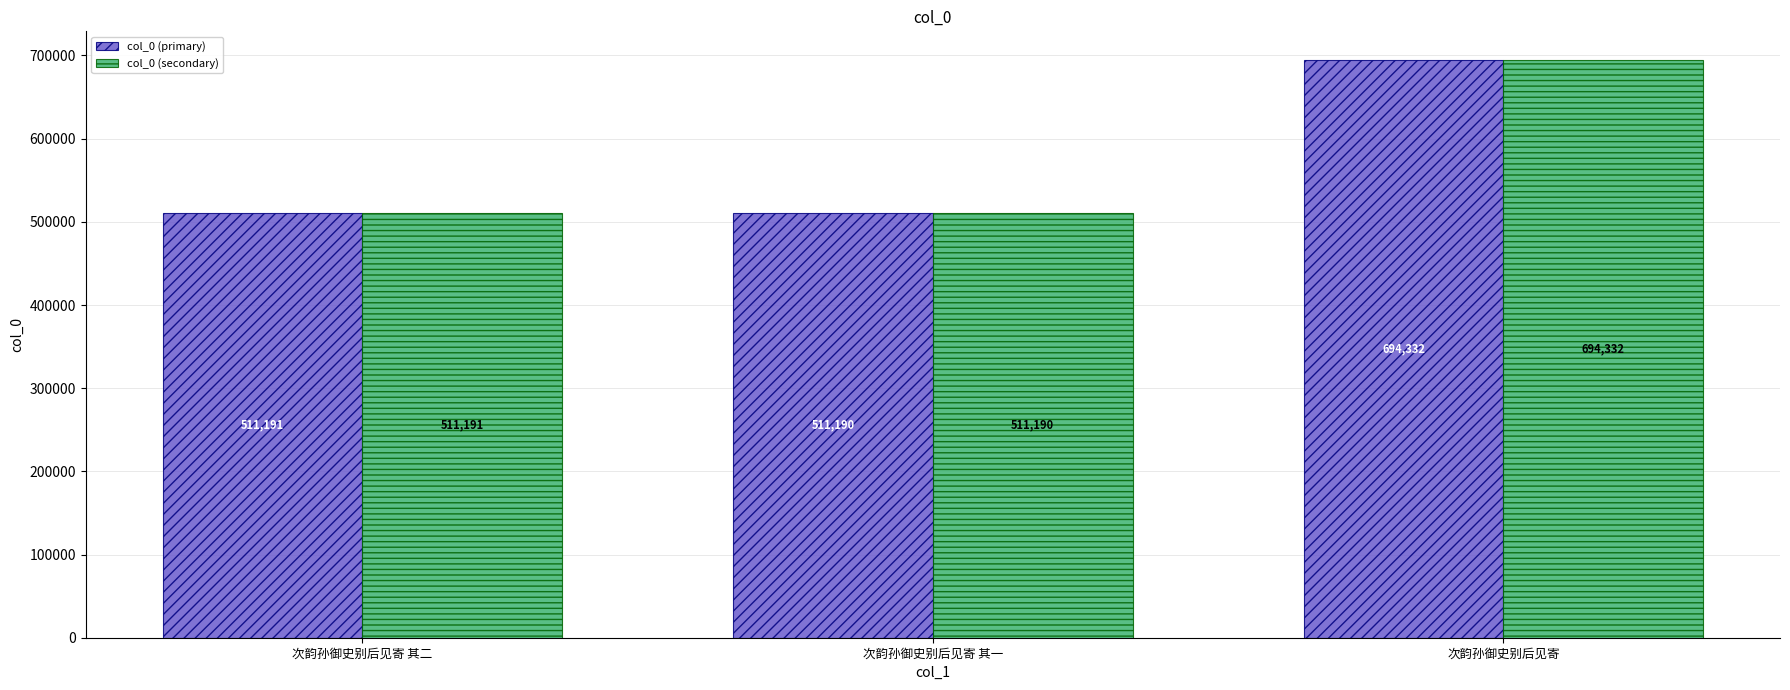

What are all the series names shown in the legend?

col_0 (primary), col_0 (secondary)